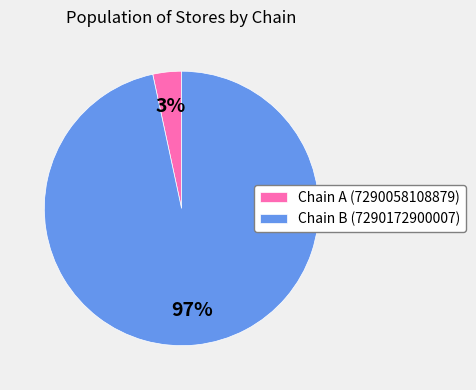

Rank the categories by value from highest to lowest.

Chain B (7290172900007), Chain A (7290058108879)